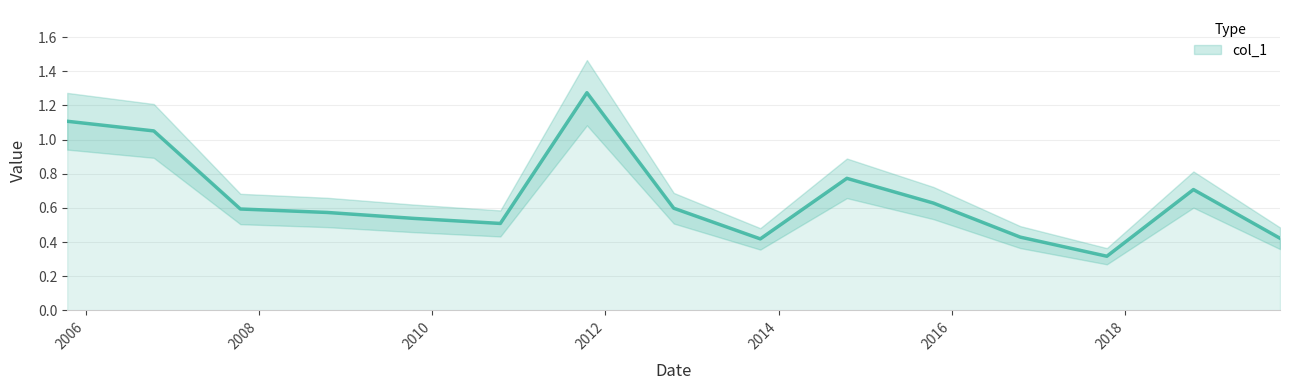

List the labels in order of value, largest first.

2011-10-15, 2005-10-15, 2006-10-15, 2014-10-15, 2018-10-15, 2015-10-15, 2012-10-15, 2007-10-15, 2008-10-15, 2009-10-15, 2010-10-15, 2016-10-15, 2019-10-15, 2013-10-15, 2017-10-15